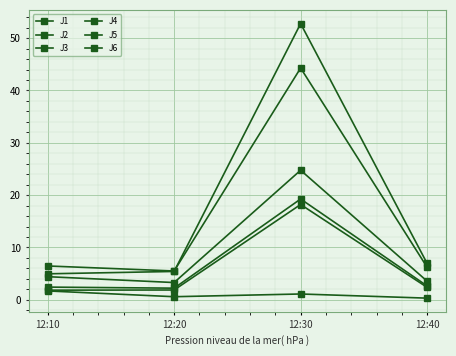

The value of J4 at 12:20 is 5.4. True or false?

True